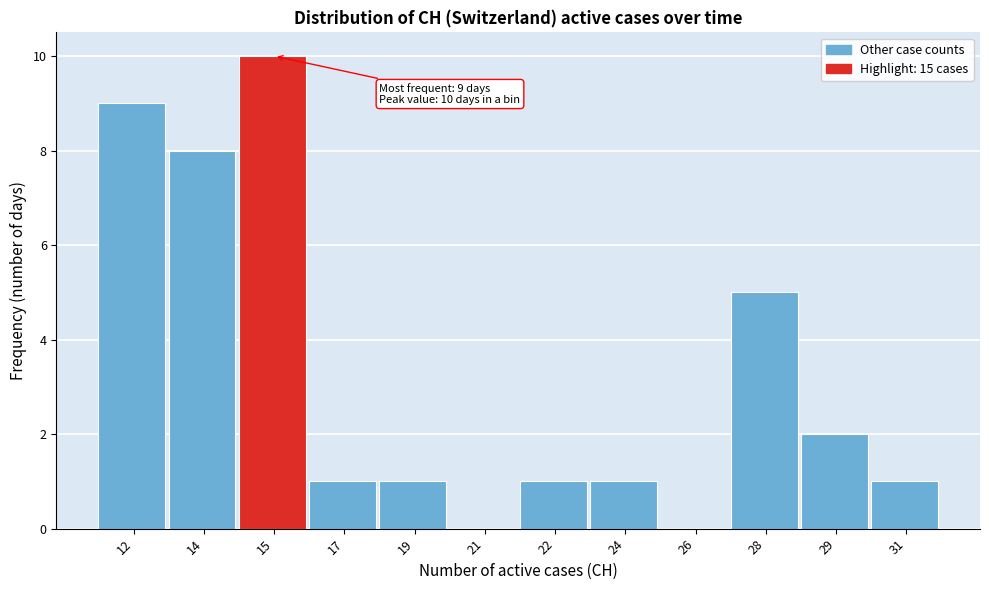

Reading left to right, transcribe all the data shown in this chart.

12=9	14=8	15=10	17=1	19=1	21=0	22=1	24=1	26=0	28=5	29=2	31=1